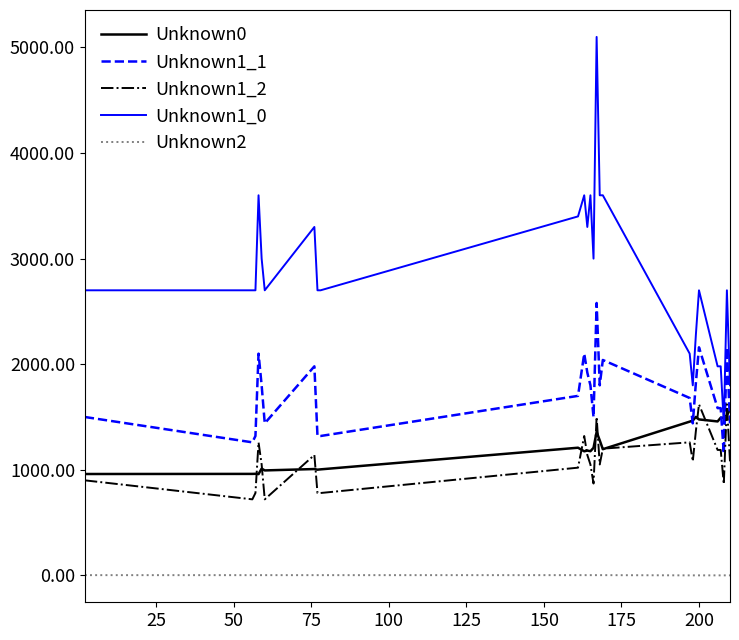

True or false: Unknown2 and Unknown1_0 intersect in this chart.

False